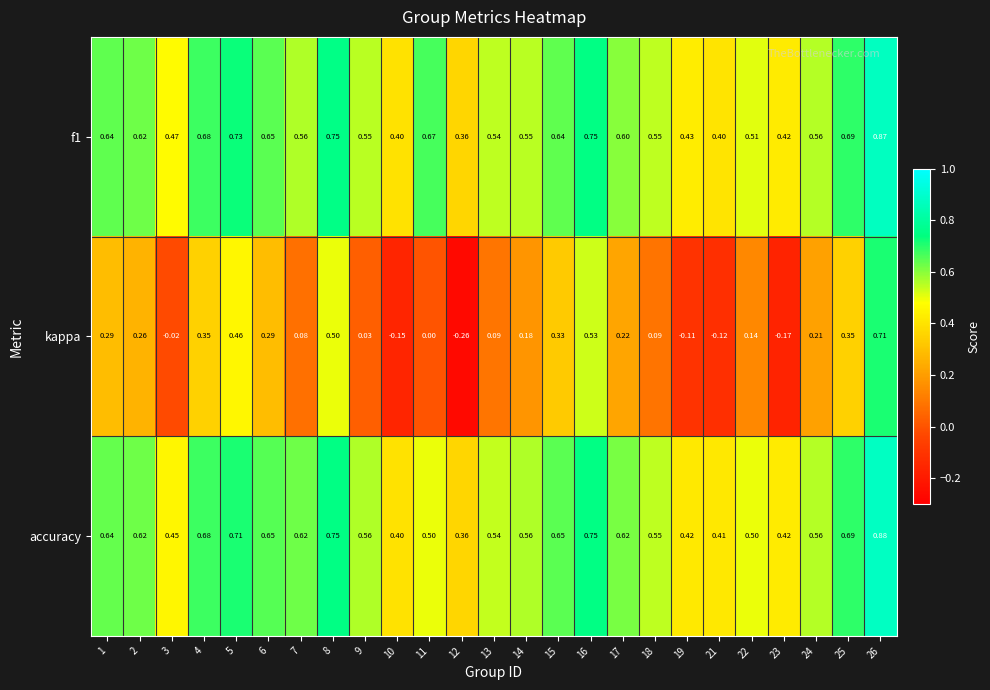

Which series changed the most between 23 and 24?

kappa